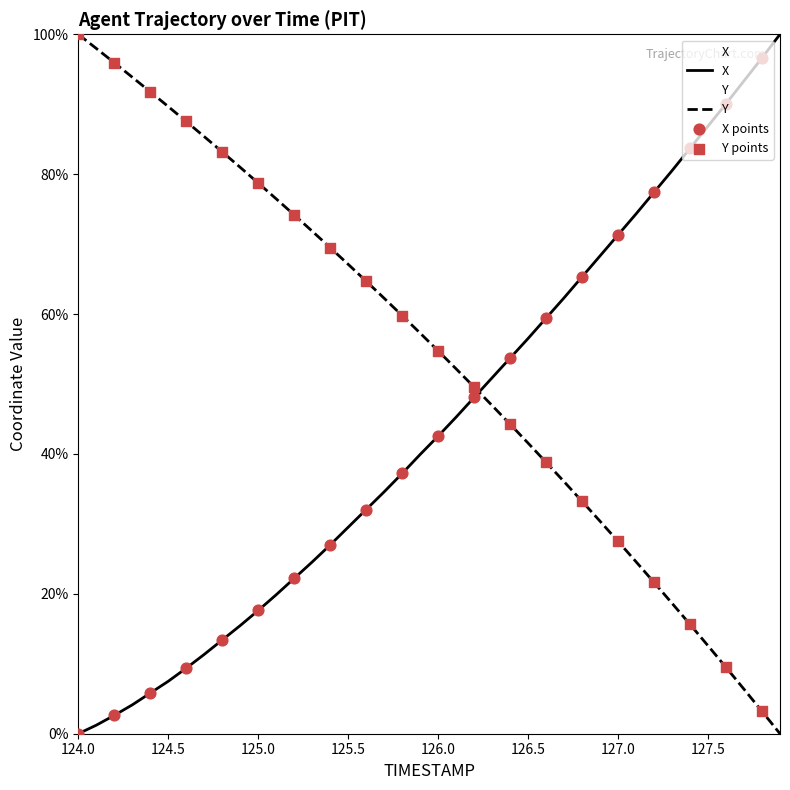

Is the value of Y at 124.5 greater than the value of X at 125.4?

Yes